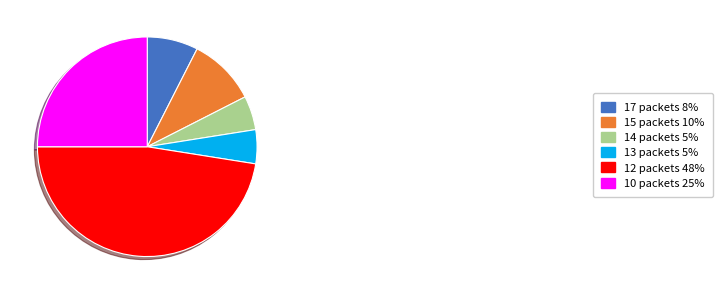

Does 12 packets 48% account for over 50% of the chart?

No